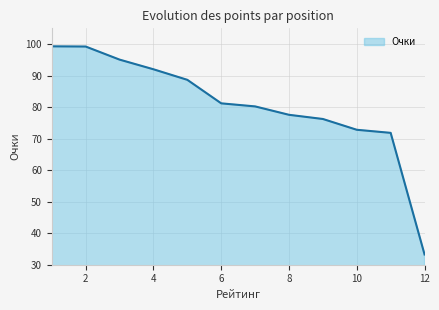

How many categories are shown in the chart?

12